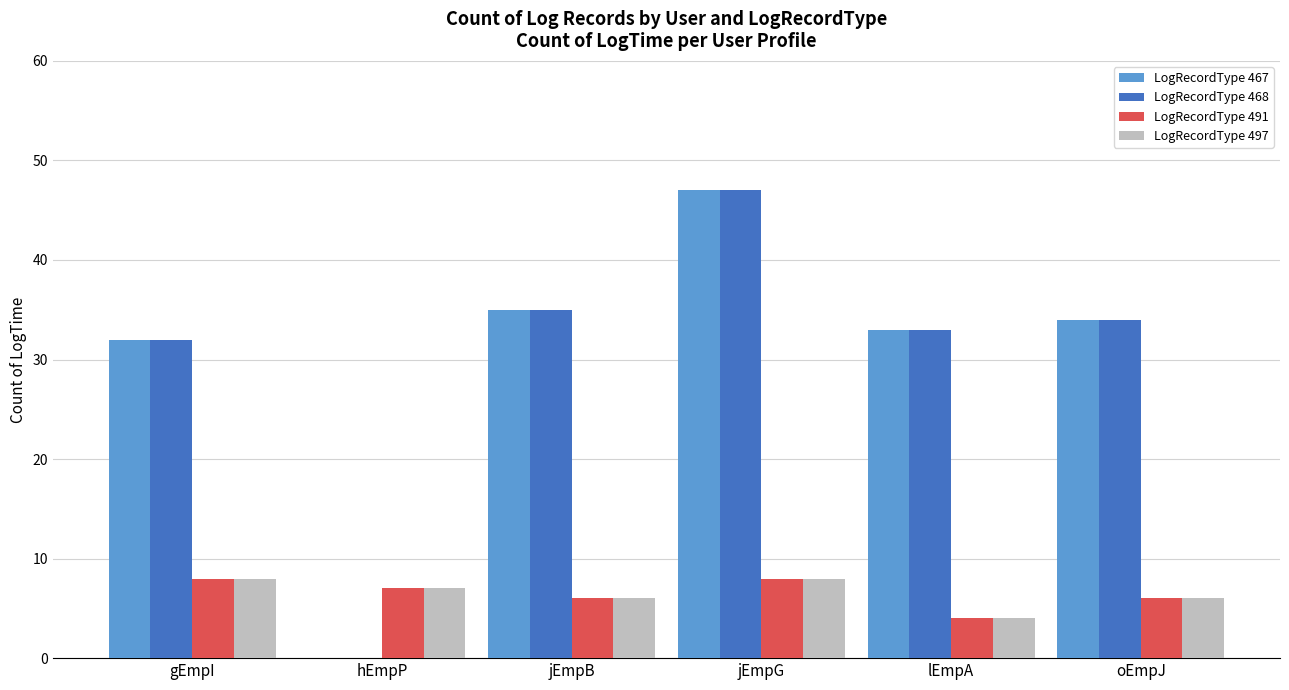

True or false: LogRecordType 468 has a value of 32 at gEmpI.

True